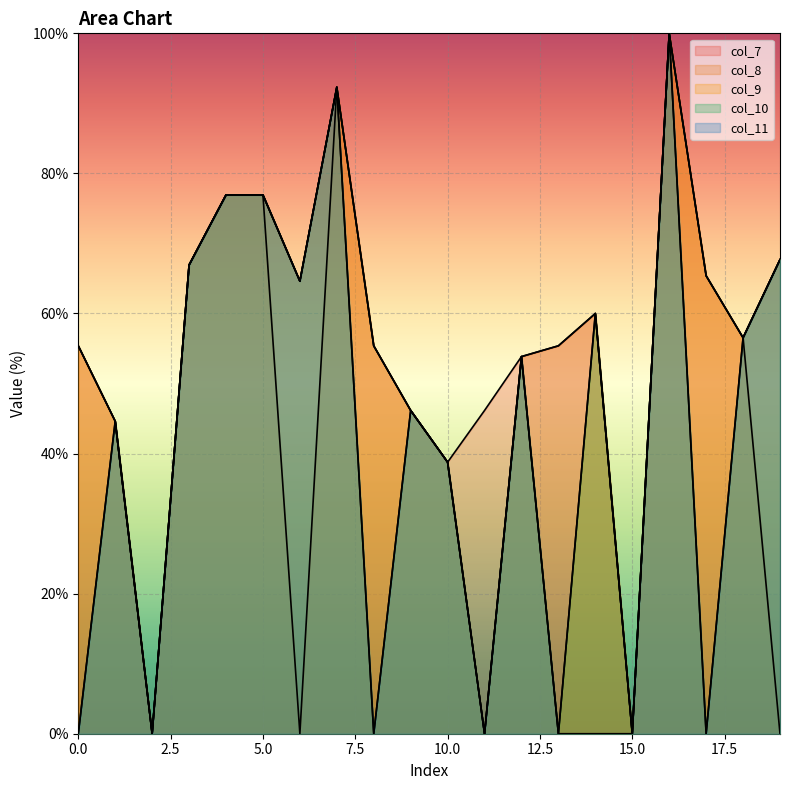

True or false: col_10 and col_7 intersect in this chart.

False